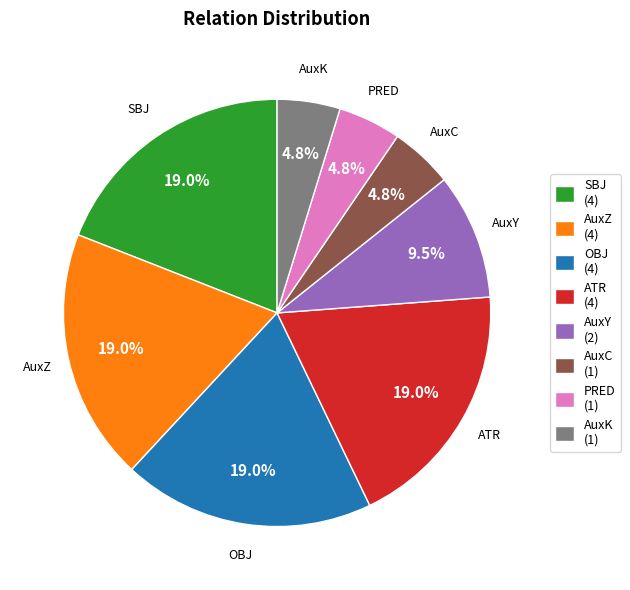

Approximately how many times larger is the value at AuxC (1) compared to OBJ (4)?

0.3